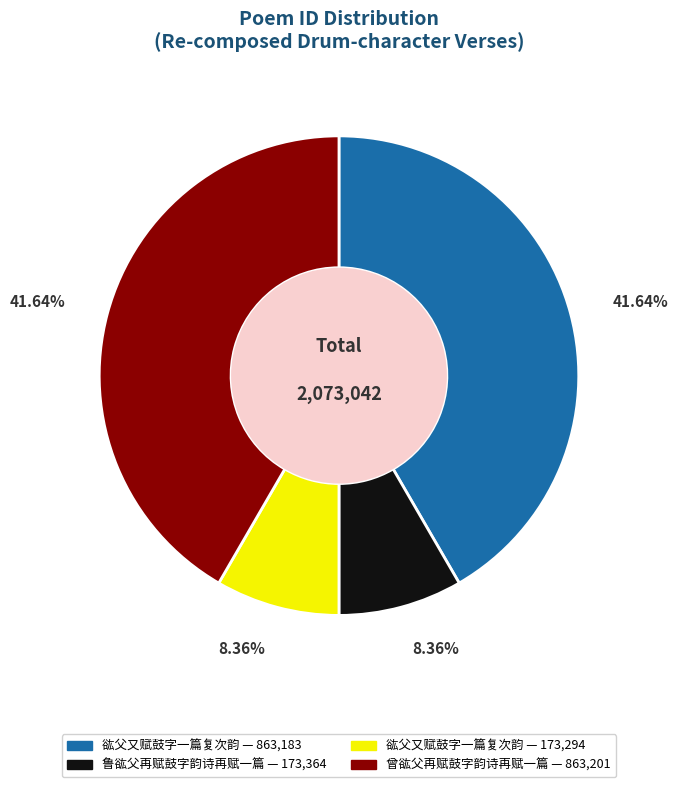

Is there any slice that represents more than half of the pie?

No